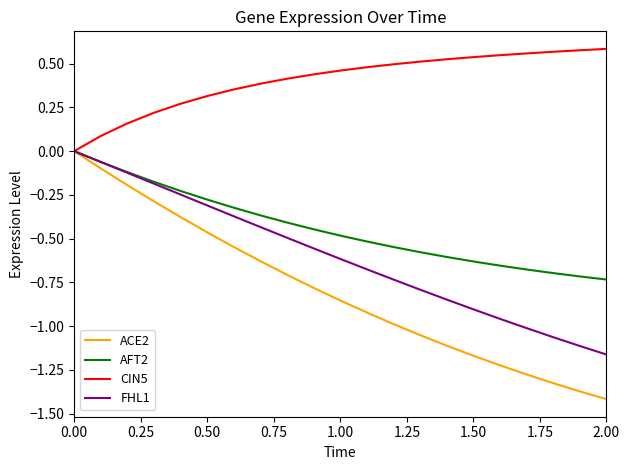

Which series has the largest total across all categories?

CIN5